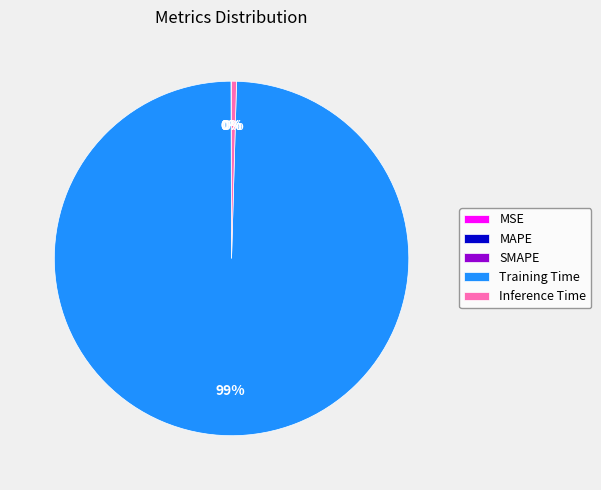

To the nearest percent, what is the average slice percentage?

20%